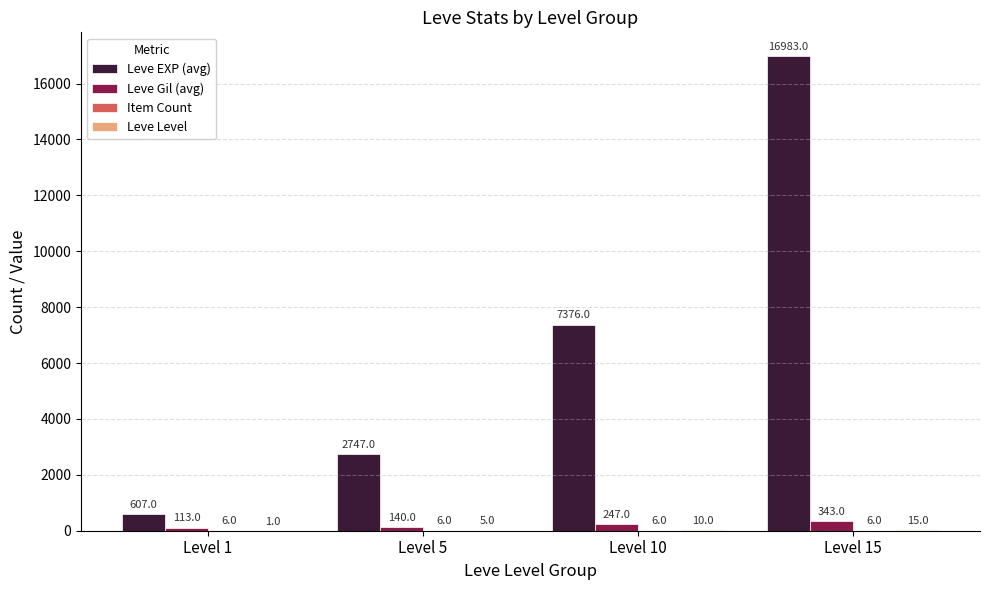

What is the sum of the Leve EXP (avg) values at Level 1 and Level 5?

3354